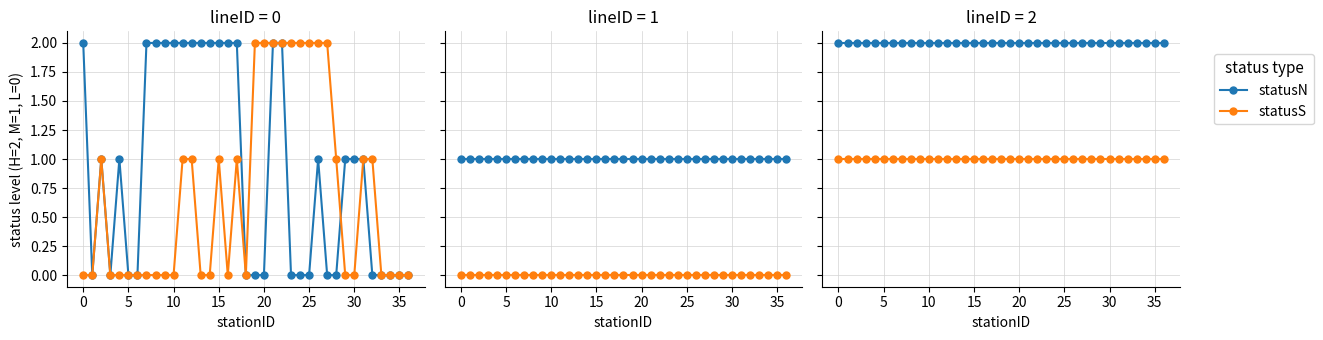

Between 22 and 23, which series saw the biggest shift?

statusN